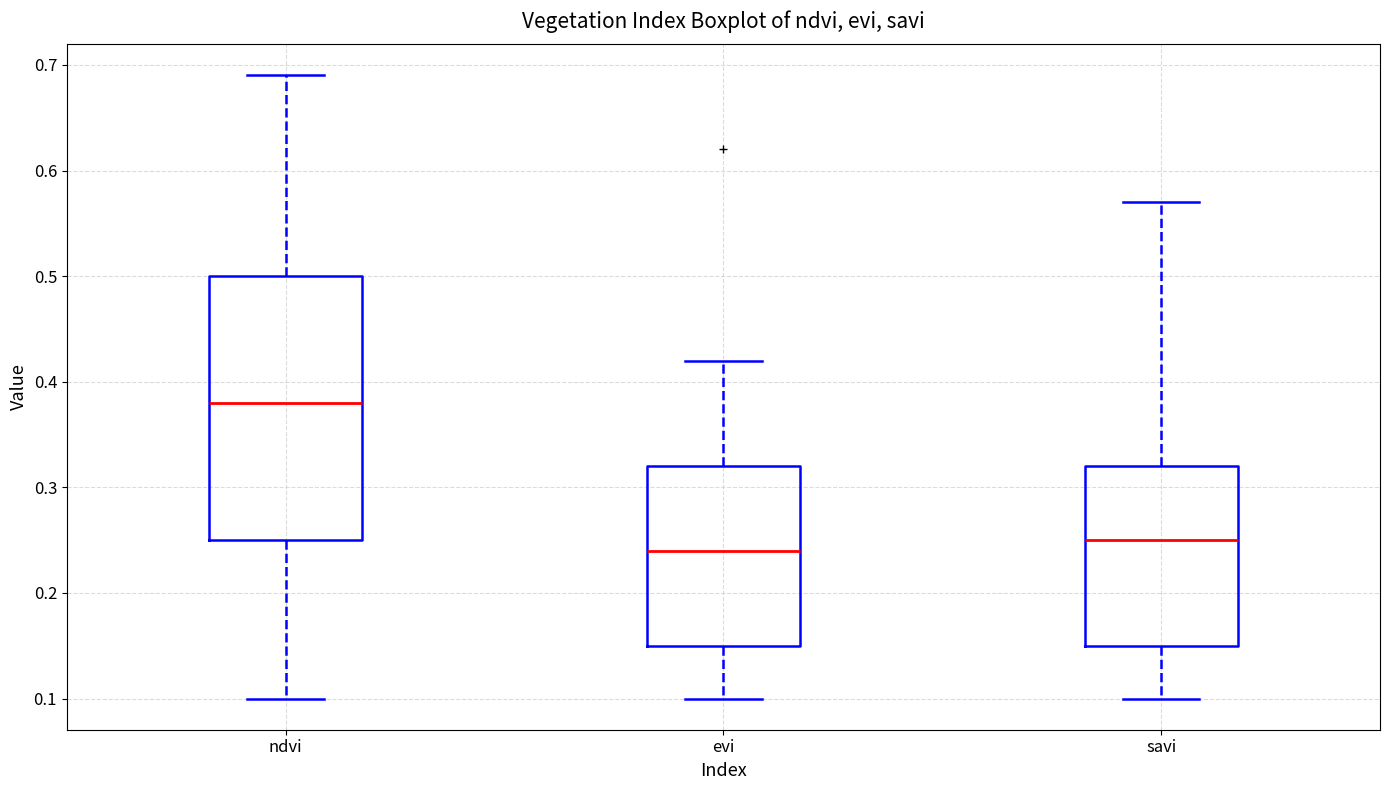

Where does the median line of the box for ndvi sit on the y-axis? The values are not printed on the chart, so give them approximately, as read against the axis.

0.38